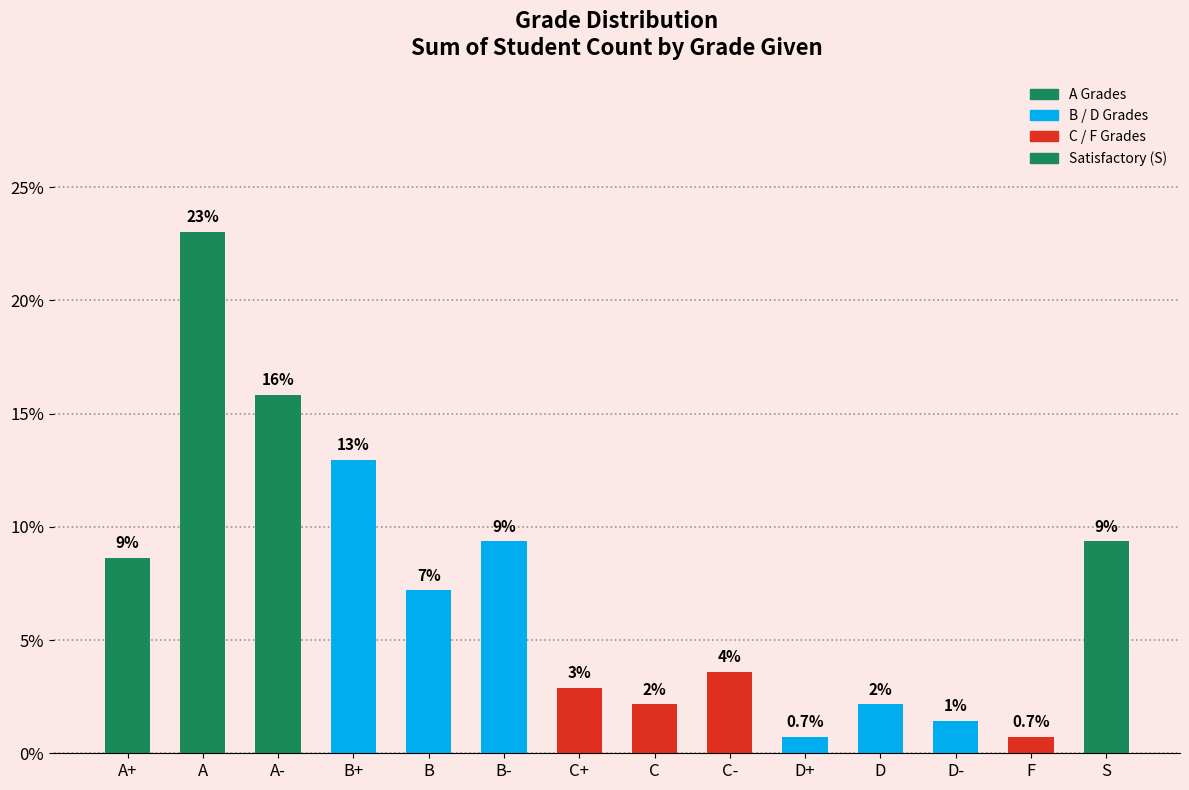

What is the change in value from A- to D-?

-14.4